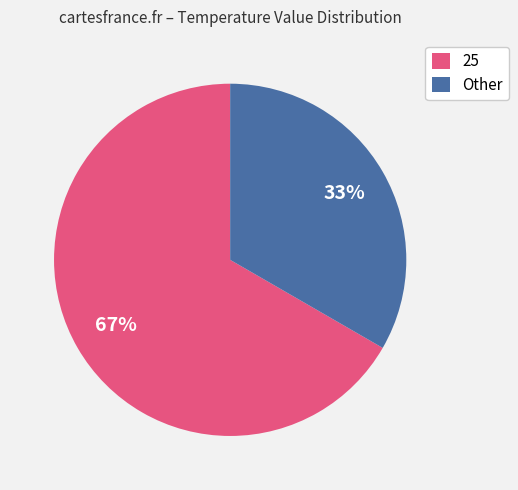

What percentage is the Other slice, to the nearest percent?

33%